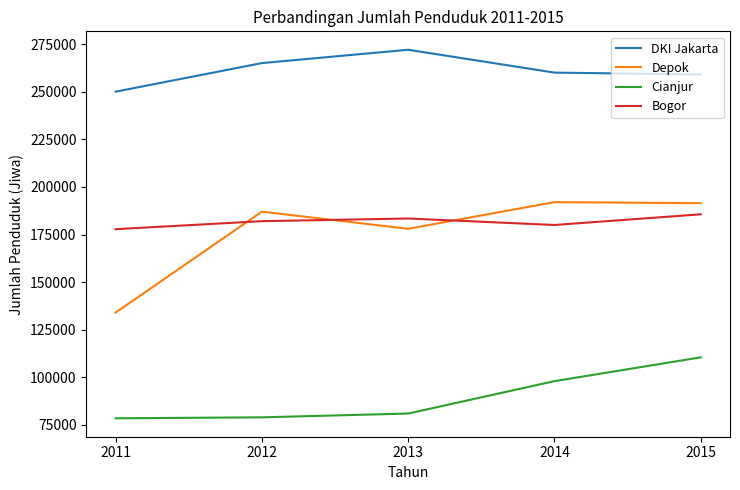

The DKI Jakarta series shows 260000 at 2014. True or false?

True